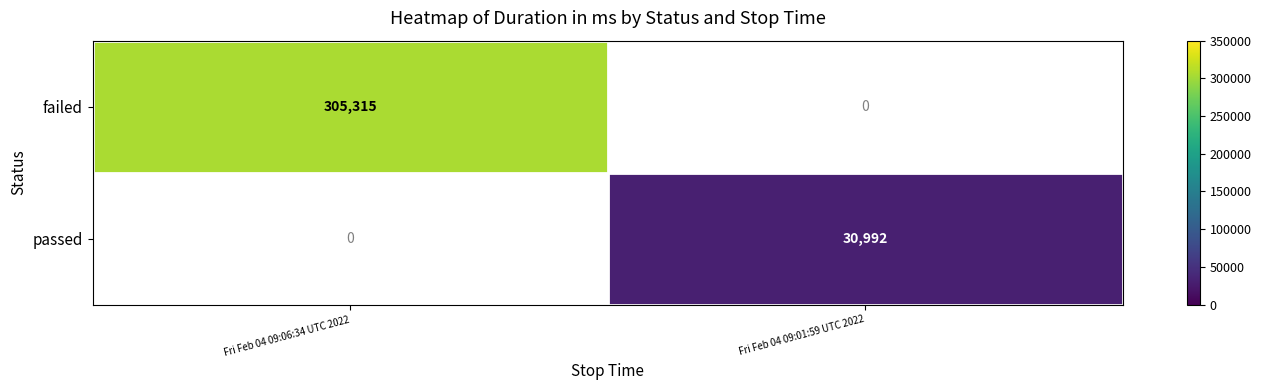

True or false: failed has a value of 431245 at Fri Feb 04 09:06:34 UTC 2022.

False